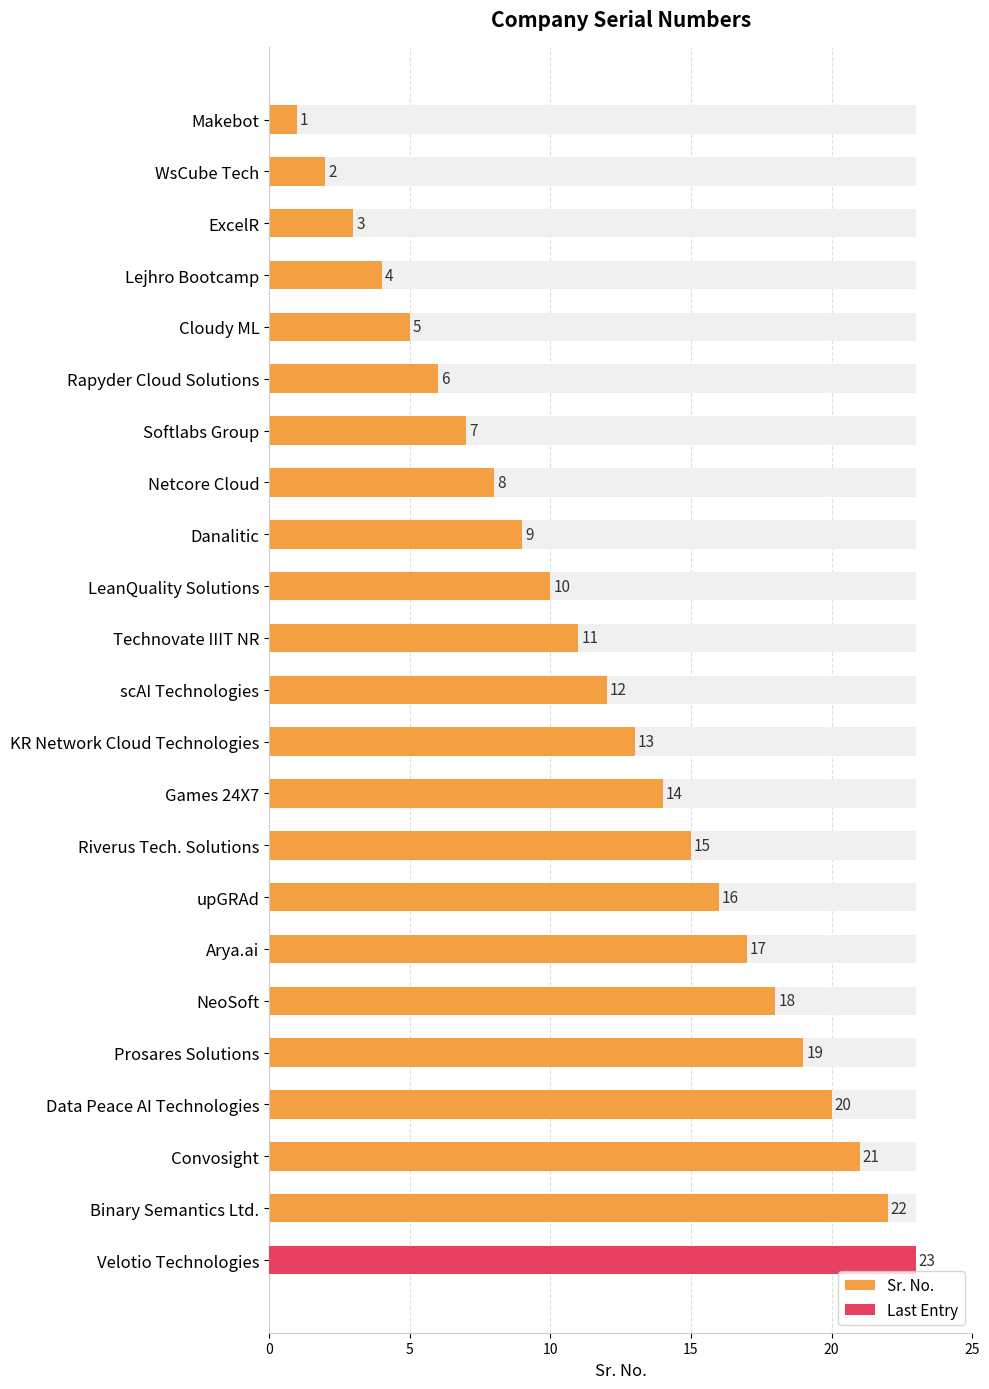

Reading left to right, list all the values displayed in this chart.

1	2	3	4	5	6	7	8	9	10	11	12	13	14	15	16	17	18	19	20	21	22	23